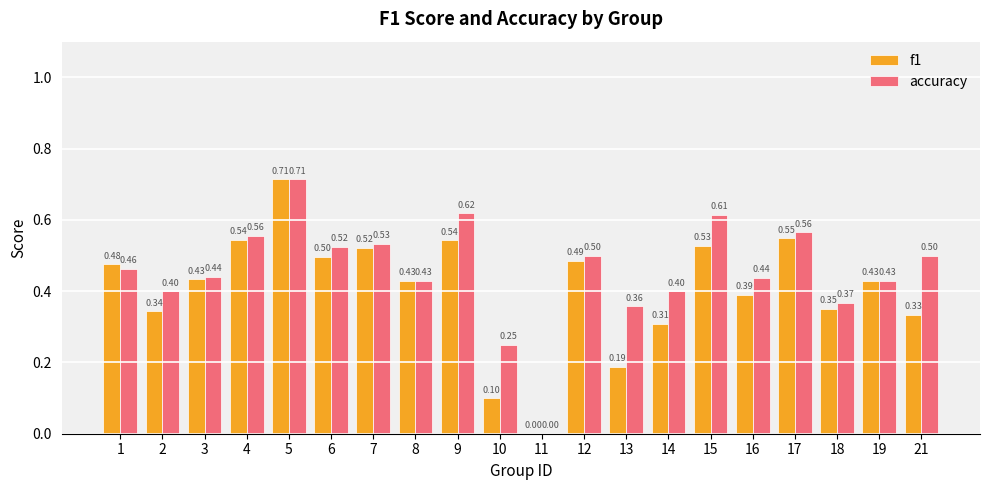

Between 5 and 12, which series saw the biggest shift?

f1